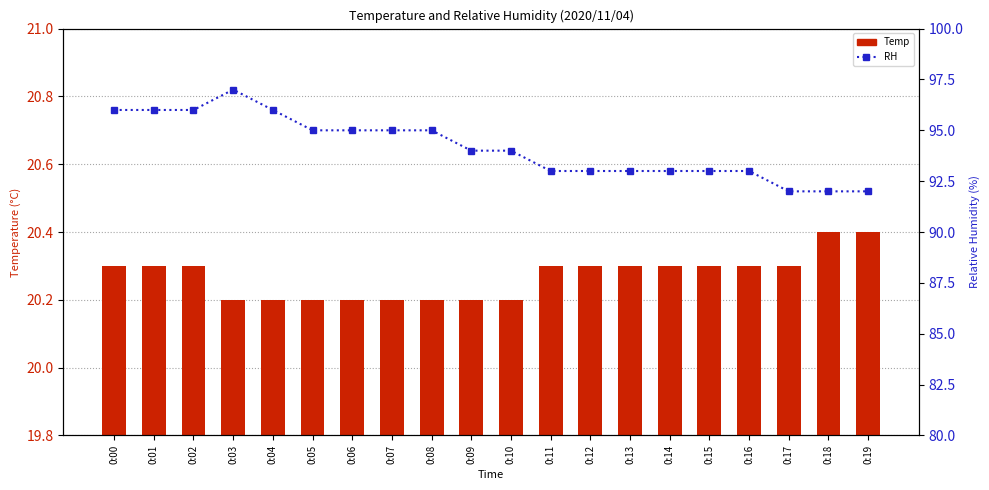

Does the chart contain any negative values?

No